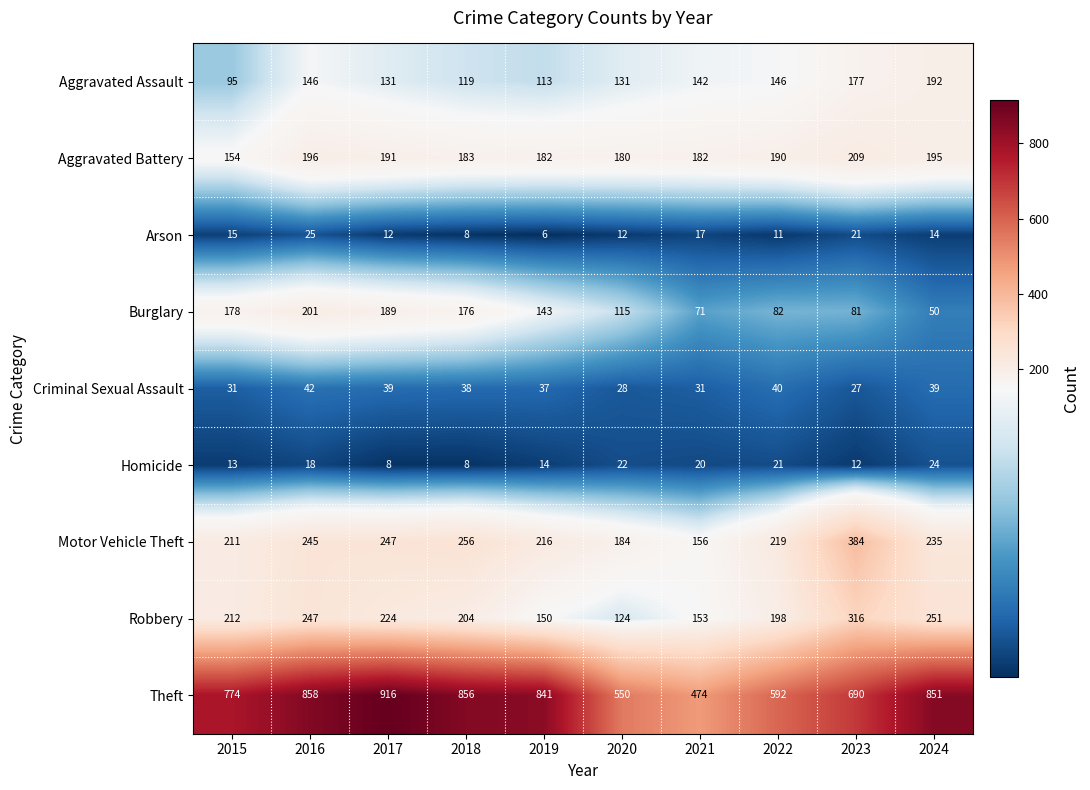

What is the sum of all Robbery values?

2079